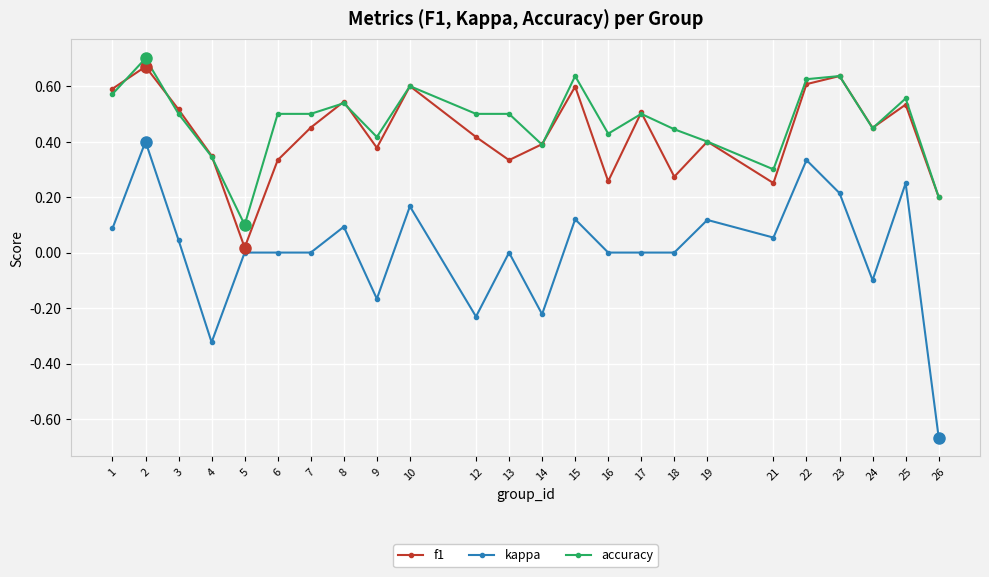

The kappa series shows 0.1 at 3. True or false?

False